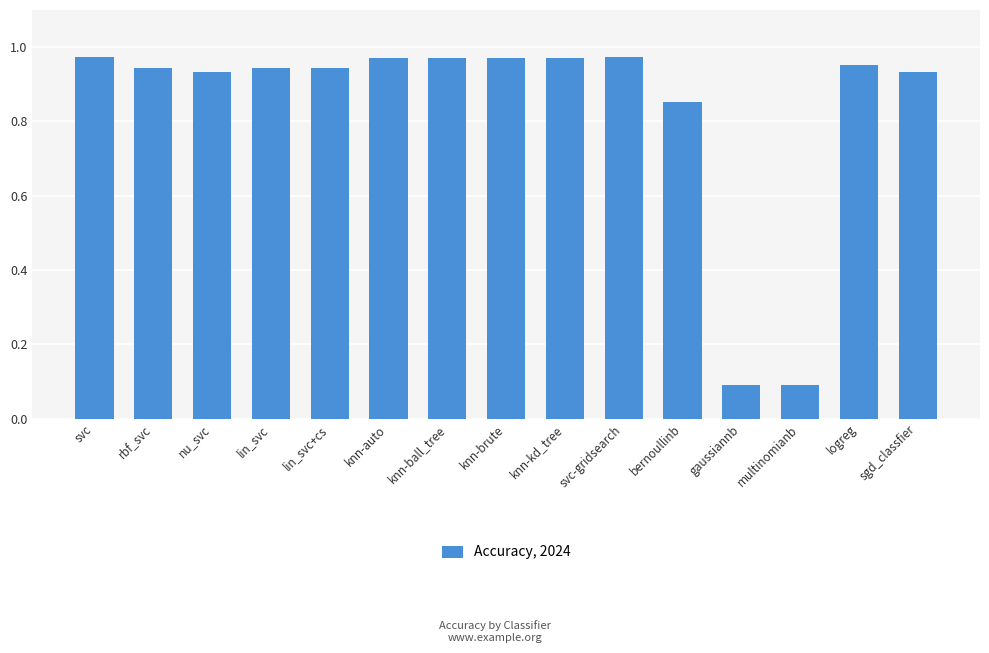

What is the sum of all values?

12.5